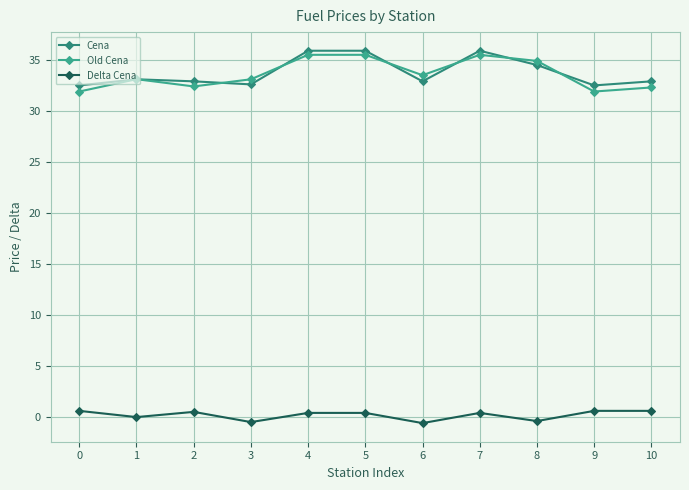

What is the total value across all series at 5?

71.8